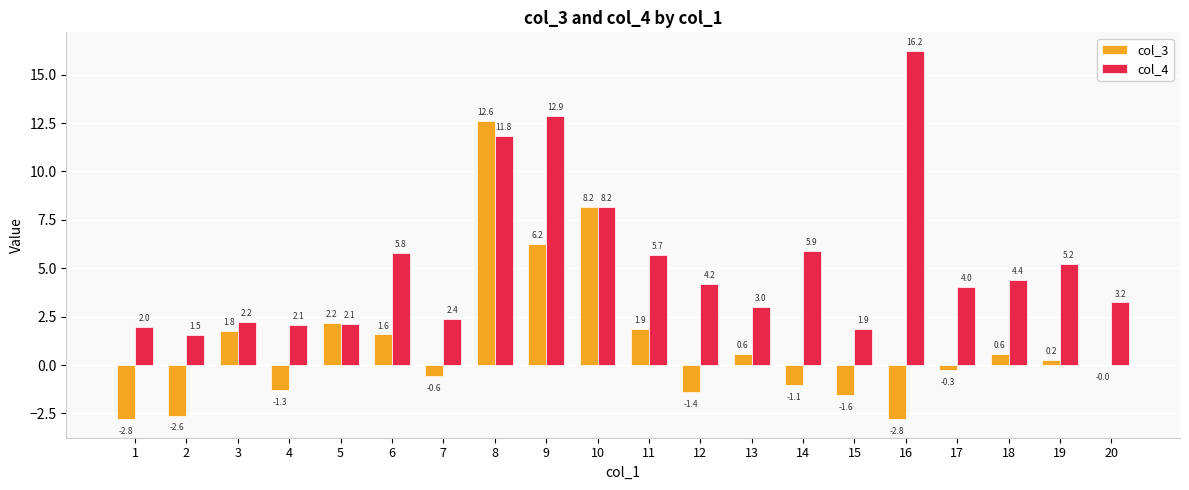

How many data points does each series have?

20